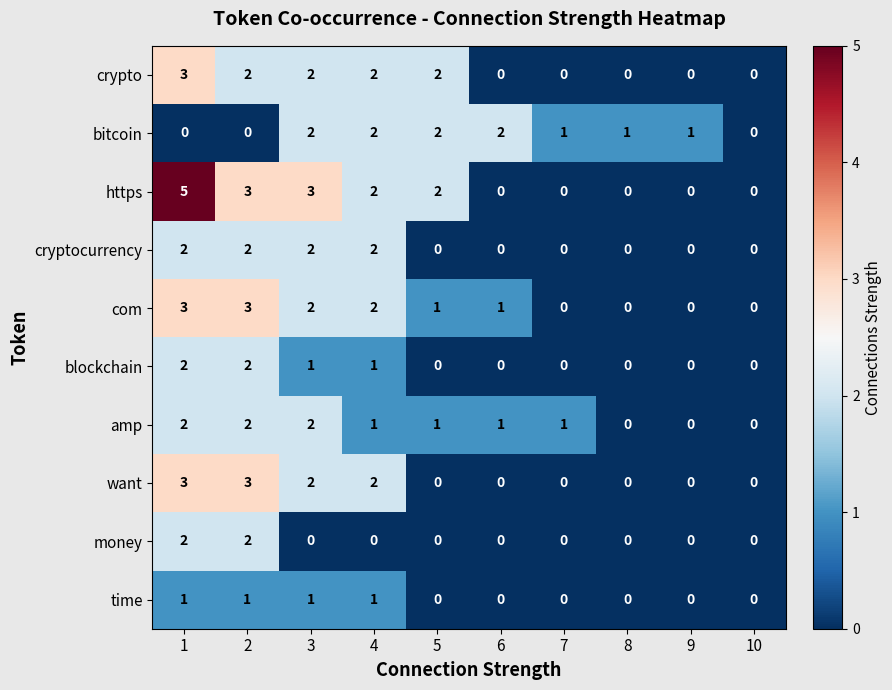

True or false: time has a value of 0 at 1.

False